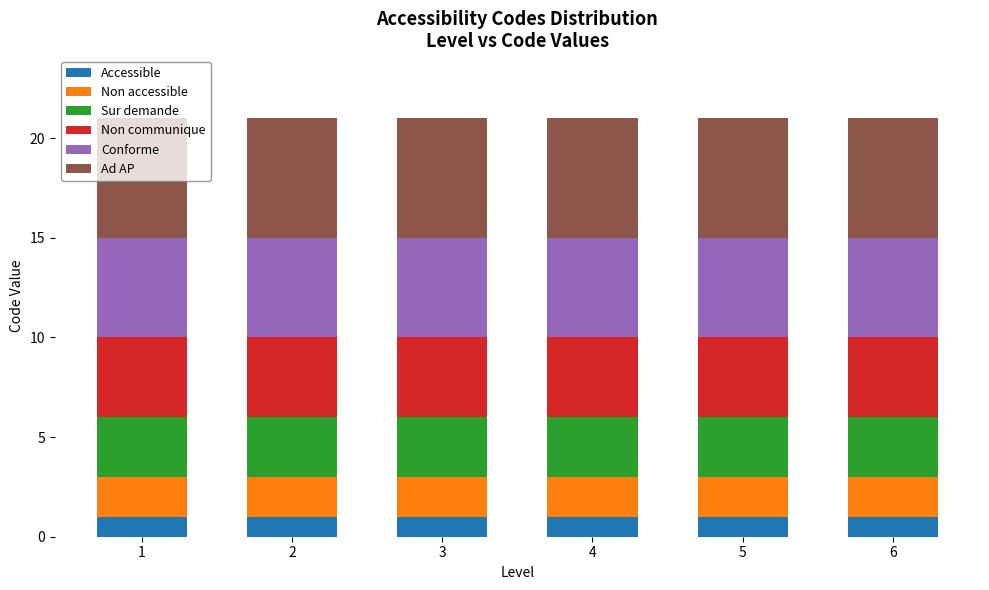

What are all the series names shown in the legend?

Accessible, Non accessible, Sur demande, Non communique, Conforme, Ad AP